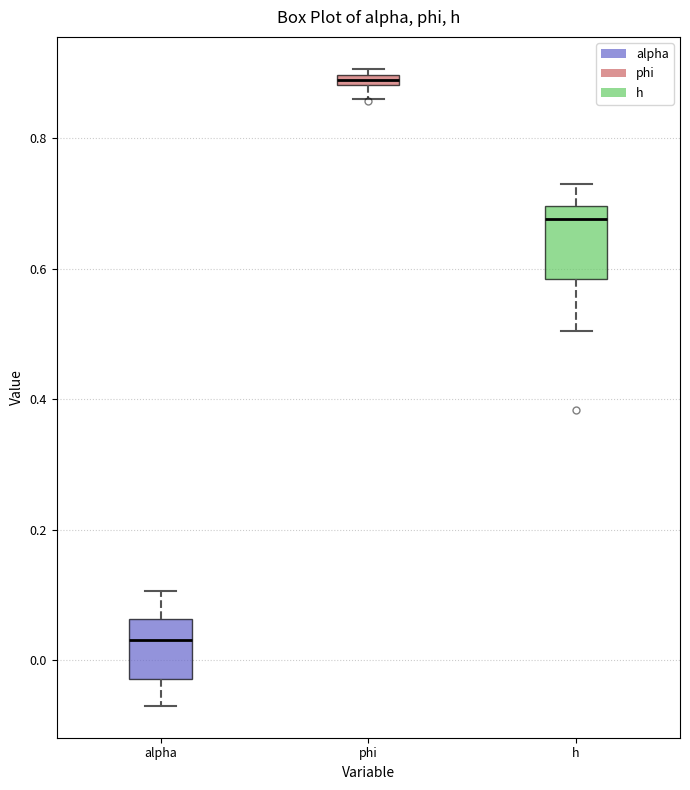

Which box's median line is the lowest?

alpha